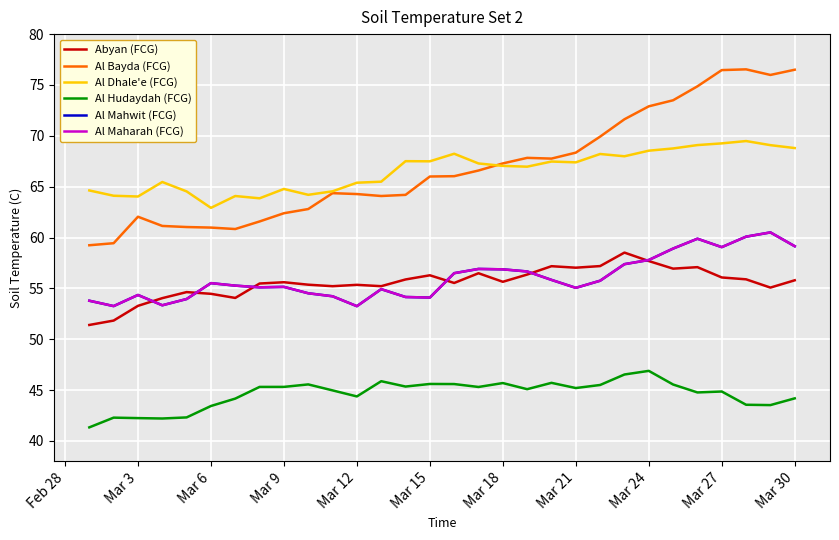

True or false: Al Dhale'e (FCG) and Al Hudaydah (FCG) cross at least once.

False